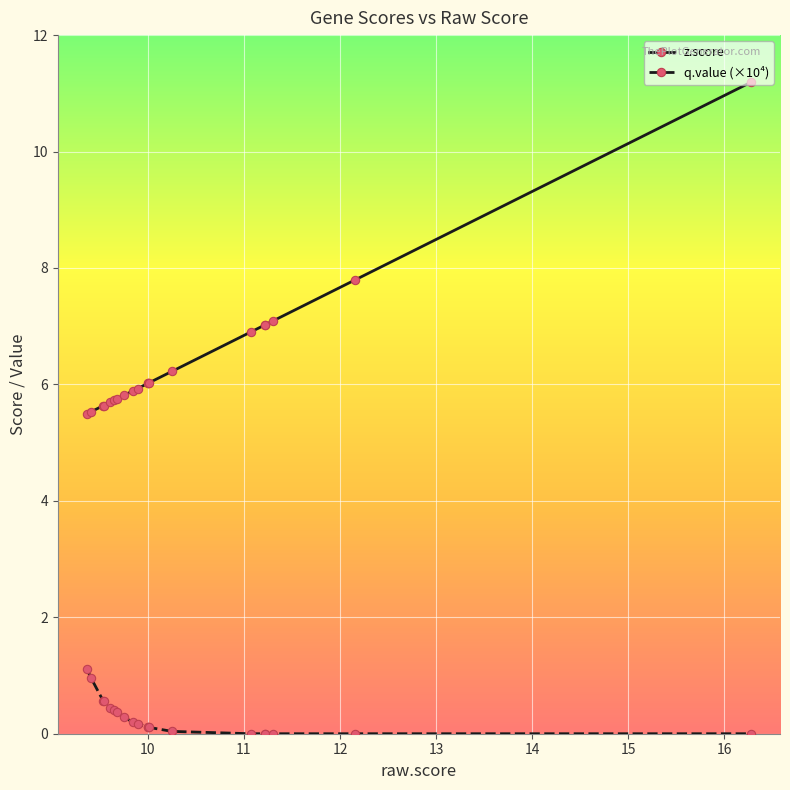

List the series in order of their overall mean, lowest first.

q.value (×10⁴), z.score